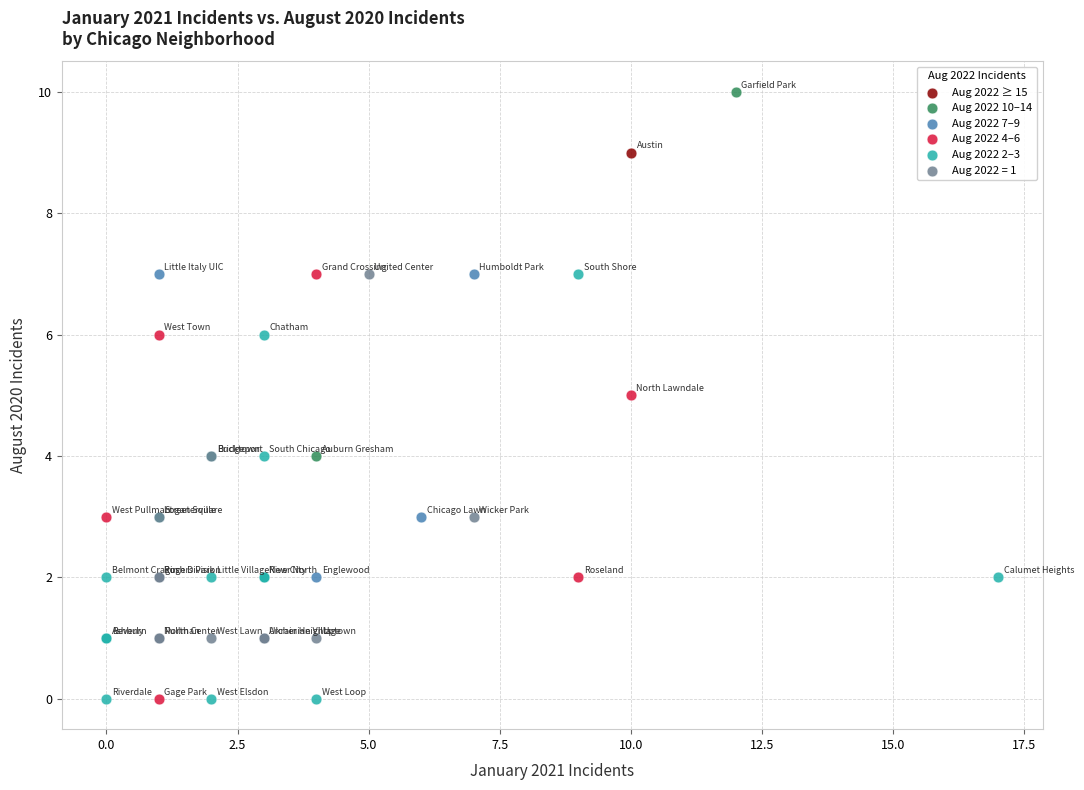

What are all the series names shown in the legend?

Aug 2022 ≥ 15, Aug 2022 10–14, Aug 2022 7–9, Aug 2022 4–6, Aug 2022 2–3, Aug 2022 = 1